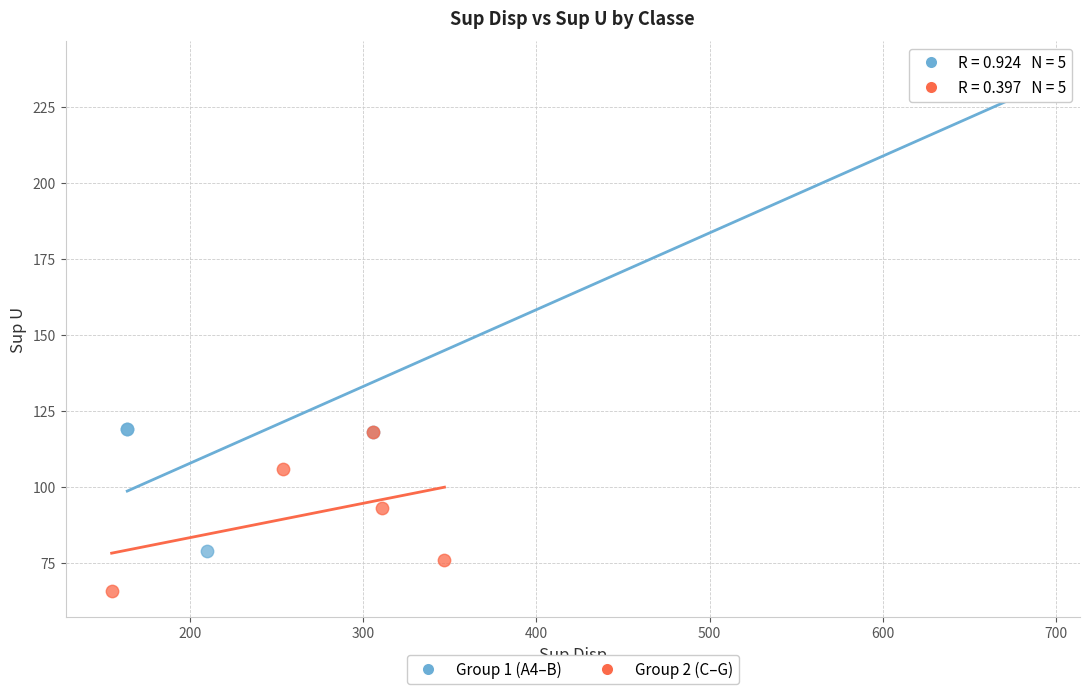

Which series reaches the maximum Y coordinate?

Group 1 (A4–B)